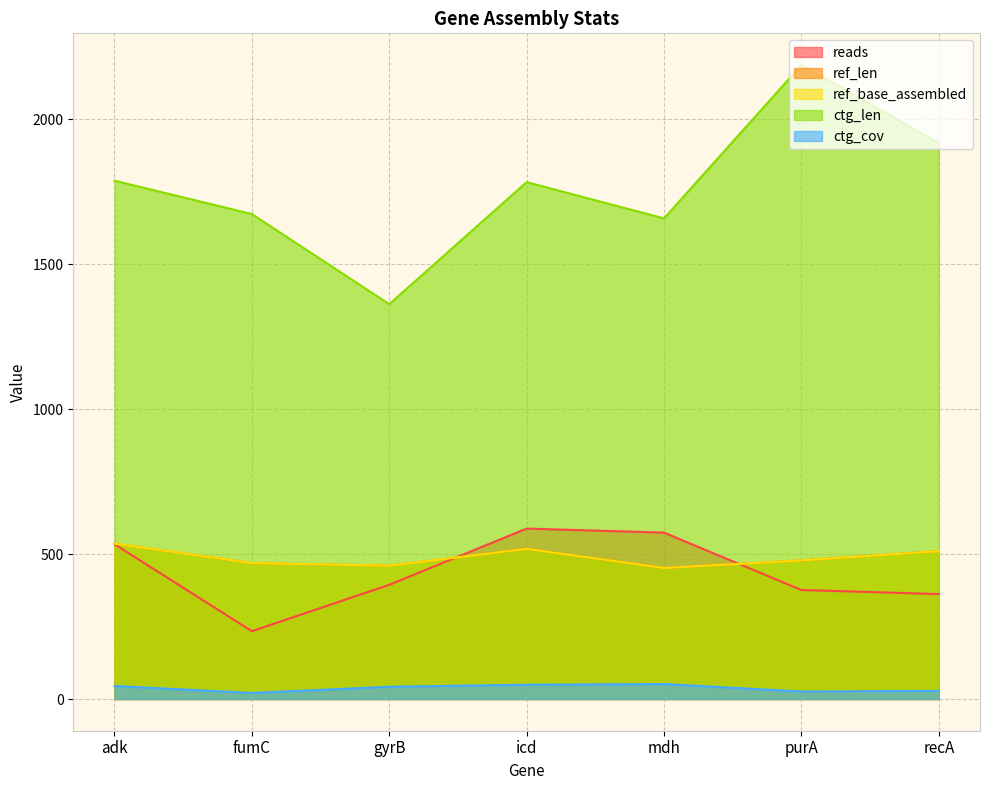

What is the value of the ref_base_assembled point at the 3rd from the left?

460.0